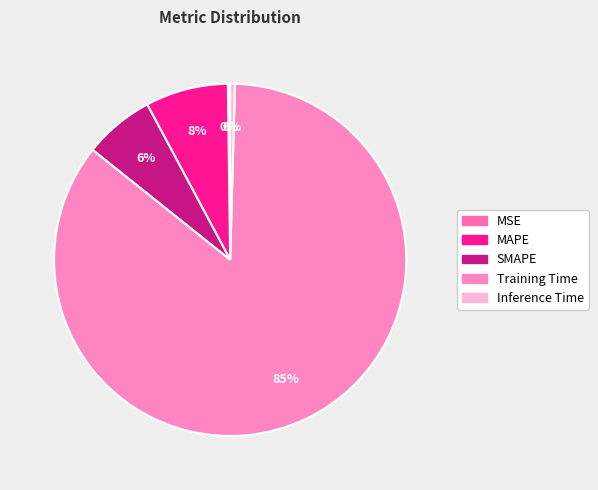

Does Training Time represent more than half of the total?

Yes